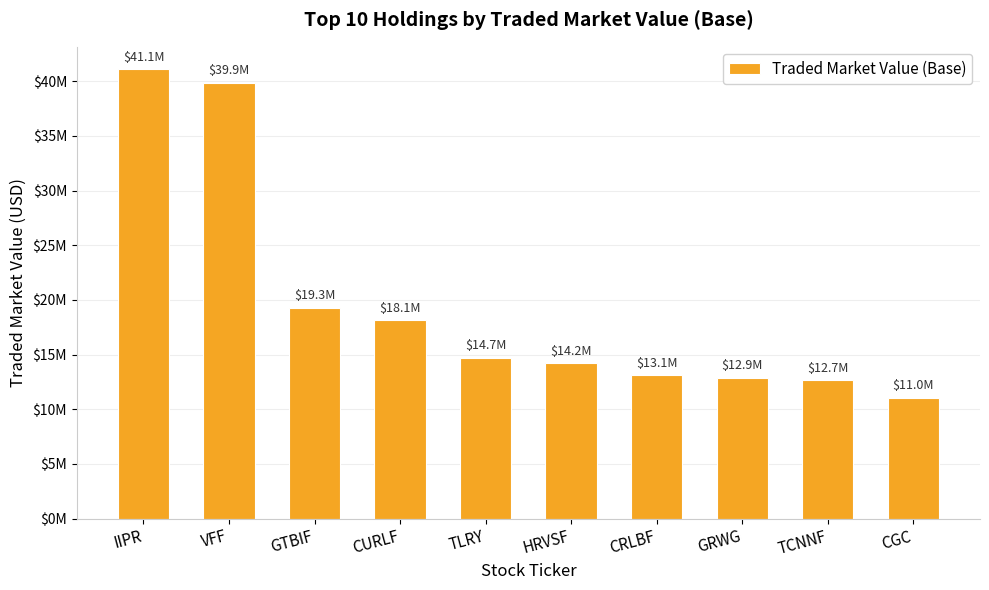

Does the chart contain any negative values?

No